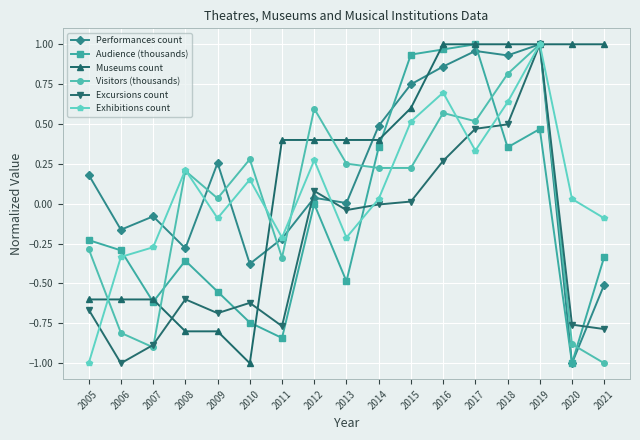

Between 2008 and 2010, which series saw the biggest shift?

Audience (thousands)